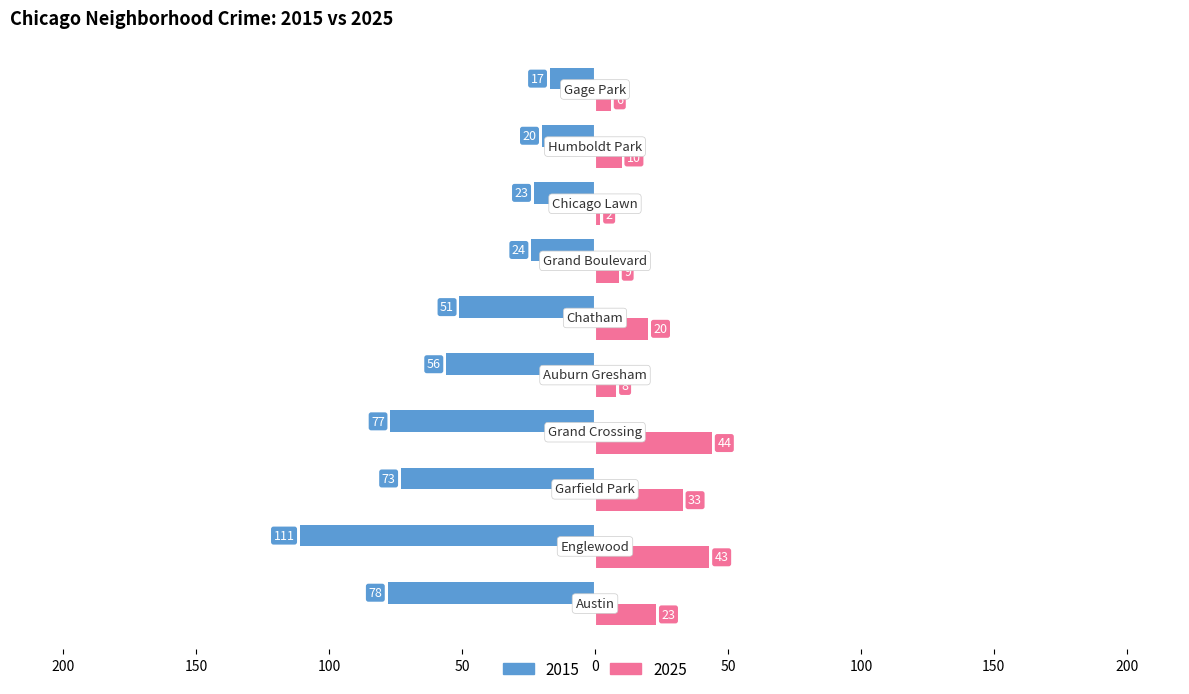

What are all the series names shown in the legend?

2015, 2025